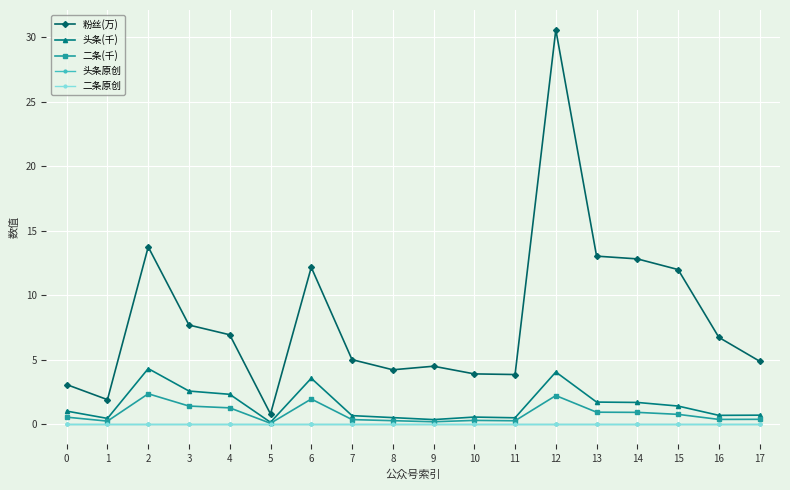

At which label does 二条(千) reach its minimum?

5